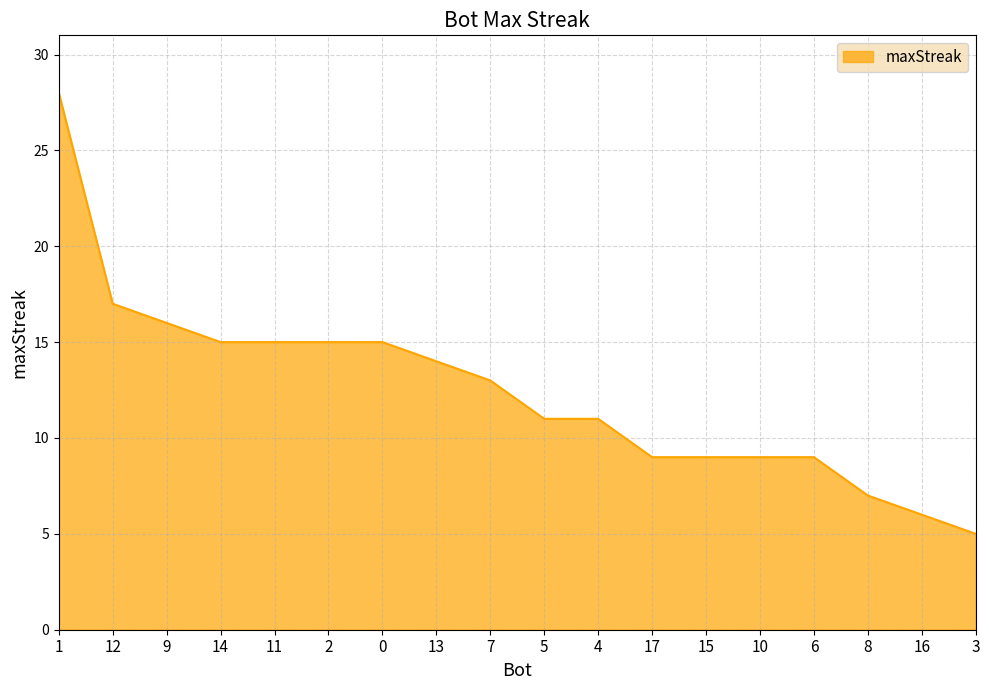

The chart shows a value of 9 at 13. True or false?

False